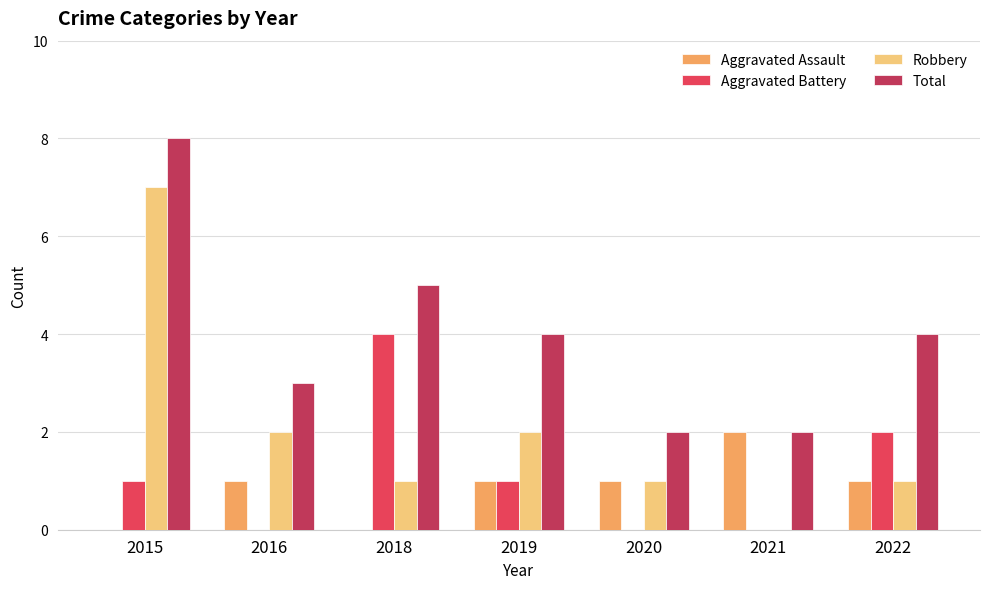

At which label does Aggravated Battery reach its peak?

2018